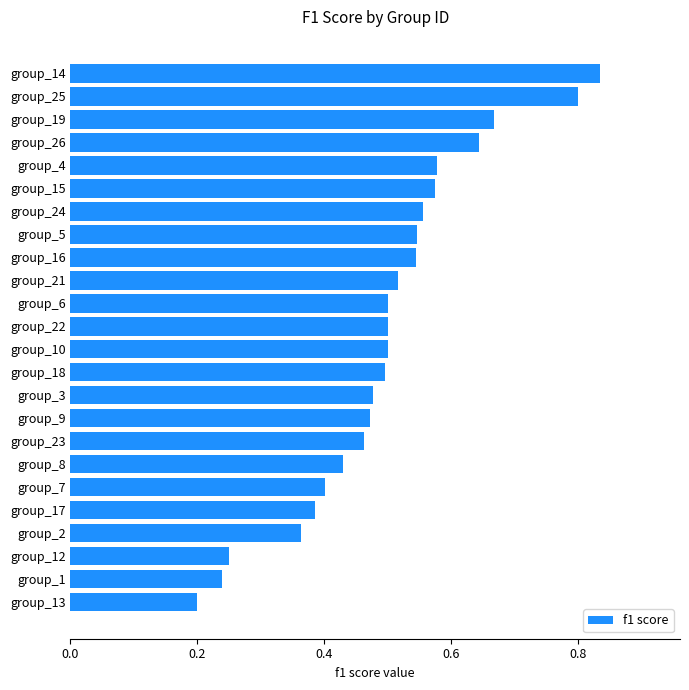

What is the difference between the values at group_5 and group_12?

0.3